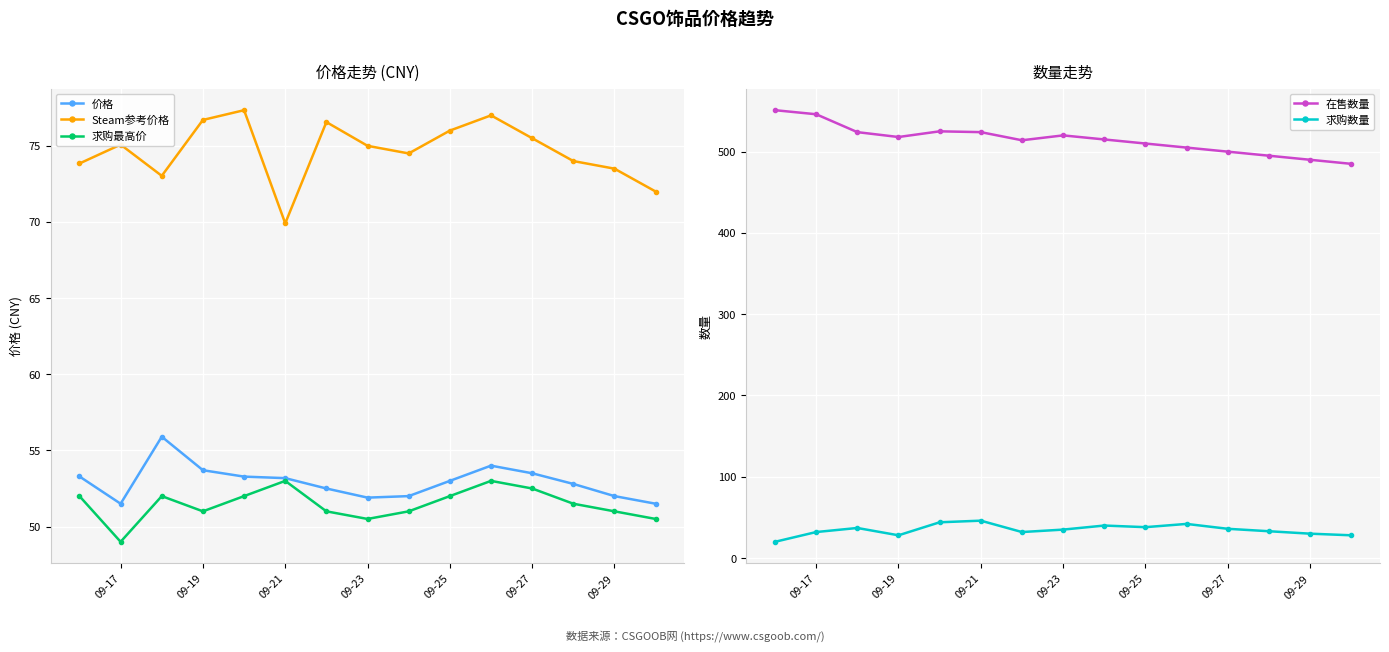

True or false: 在售数量 and 求购数量 intersect in this chart.

False